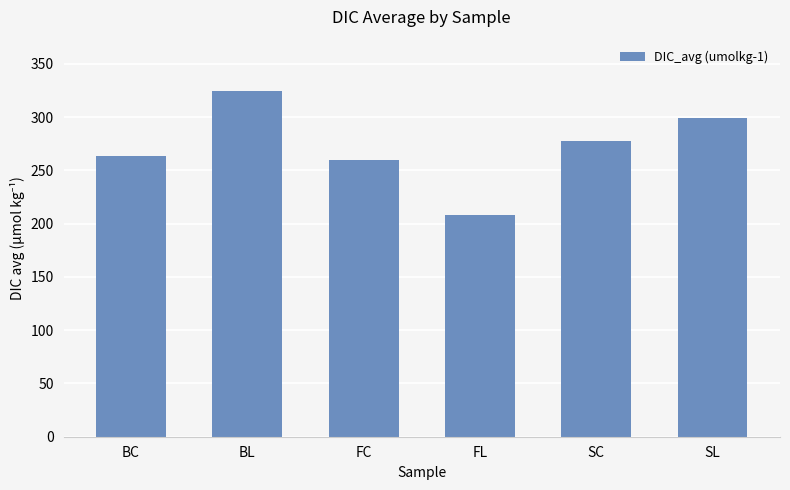

What is the change in value from BL to SC?

-46.1